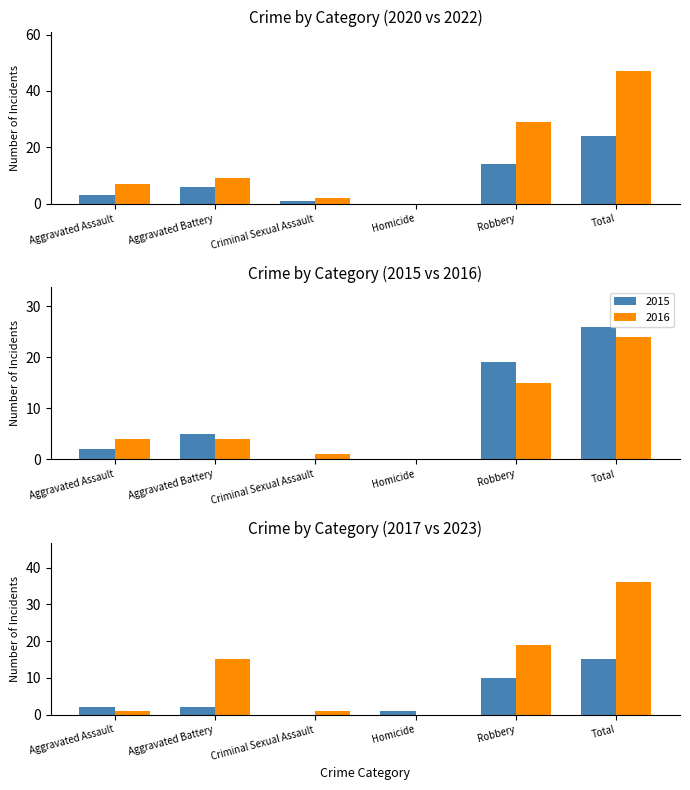

Where is 2023 nearest to the value 18?

Robbery